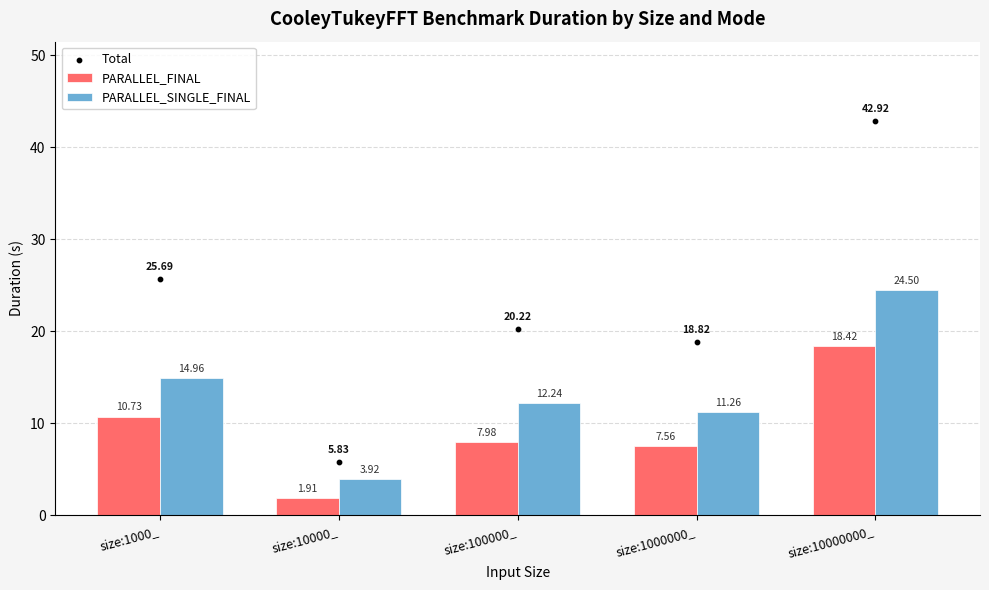

At how many categories does at least one series exceed 19?

3